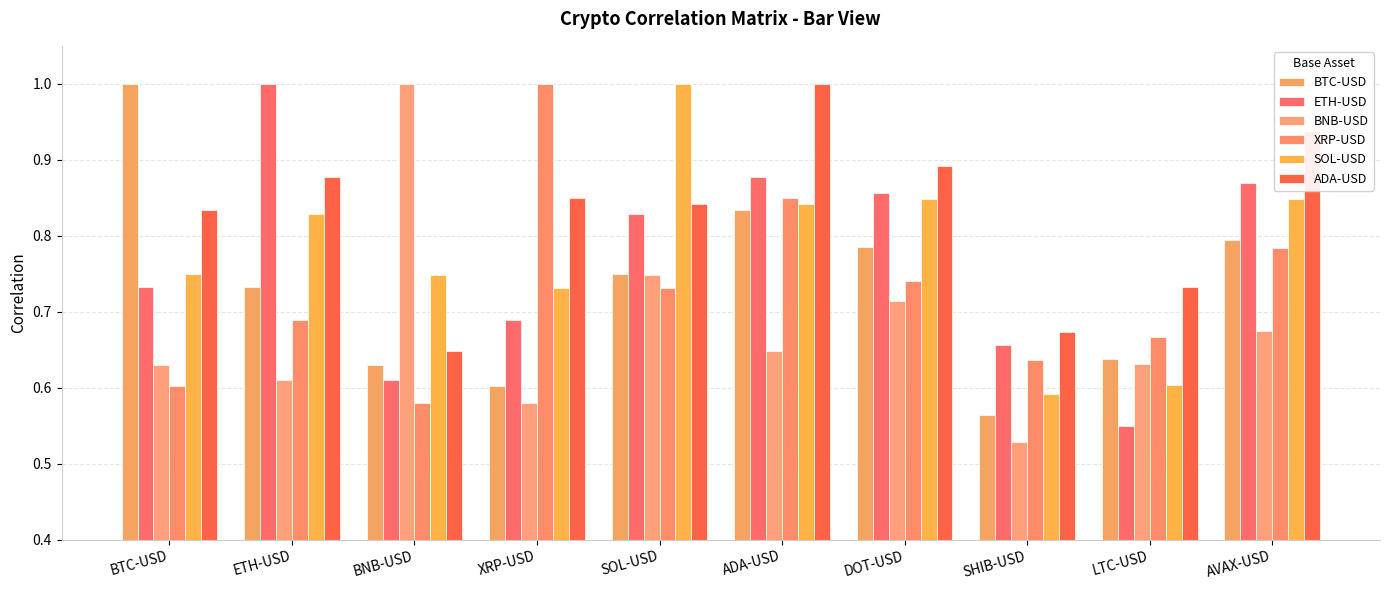

List the labels in order of XRP-USD value, largest first.

XRP-USD, ADA-USD, AVAX-USD, DOT-USD, SOL-USD, ETH-USD, LTC-USD, SHIB-USD, BTC-USD, BNB-USD